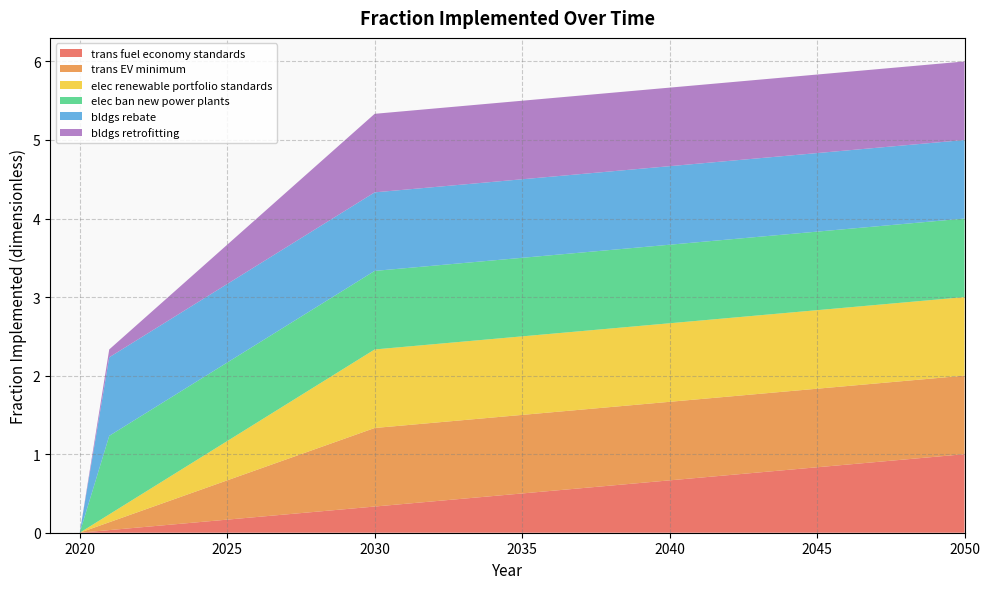

Reading left to right, transcribe all the data shown in this chart.

trans fuel economy standards: 2019=0.0	2020=0.0	2021=0.0	2022=0.1	2023=0.1	2024=0.1	2025=0.2	2026=0.2	2027=0.2	2028=0.3	2029=0.3	2030=0.3	2031=0.4	2032=0.4	2033=0.4	2034=0.5	2035=0.5	2036=0.5	2037=0.6	2038=0.6	2039=0.6	2040=0.7	2041=0.7	2042=0.7	2043=0.8	2044=0.8	2045=0.8	2046=0.9	2047=0.9	2048=0.9	2049=1.0	2050=1.0
trans EV minimum: 2019=0.0	2020=0.0	2021=0.1	2022=0.2	2023=0.3	2024=0.4	2025=0.5	2026=0.6	2027=0.7	2028=0.8	2029=0.9	2030=1.0	2031=1.0	2032=1.0	2033=1.0	2034=1.0	2035=1.0	2036=1.0	2037=1.0	2038=1.0	2039=1.0	2040=1.0	2041=1.0	2042=1.0	2043=1.0	2044=1.0	2045=1.0	2046=1.0	2047=1.0	2048=1.0	2049=1.0	2050=1.0
elec renewable portfolio standards: 2019=0.0	2020=0.0	2021=0.1	2022=0.2	2023=0.3	2024=0.4	2025=0.5	2026=0.6	2027=0.7	2028=0.8	2029=0.9	2030=1.0	2031=1.0	2032=1.0	2033=1.0	2034=1.0	2035=1.0	2036=1.0	2037=1.0	2038=1.0	2039=1.0	2040=1.0	2041=1.0	2042=1.0	2043=1.0	2044=1.0	2045=1.0	2046=1.0	2047=1.0	2048=1.0	2049=1.0	2050=1.0
elec ban new power plants: 2019=0.0	2020=0.0	2021=1.0	2022=1.0	2023=1.0	2024=1.0	2025=1.0	2026=1.0	2027=1.0	2028=1.0	2029=1.0	2030=1.0	2031=1.0	2032=1.0	2033=1.0	2034=1.0	2035=1.0	2036=1.0	2037=1.0	2038=1.0	2039=1.0	2040=1.0	2041=1.0	2042=1.0	2043=1.0	2044=1.0	2045=1.0	2046=1.0	2047=1.0	2048=1.0	2049=1.0	2050=1.0
bldgs rebate: 2019=0.0	2020=0.0	2021=1.0	2022=1.0	2023=1.0	2024=1.0	2025=1.0	2026=1.0	2027=1.0	2028=1.0	2029=1.0	2030=1.0	2031=1.0	2032=1.0	2033=1.0	2034=1.0	2035=1.0	2036=1.0	2037=1.0	2038=1.0	2039=1.0	2040=1.0	2041=1.0	2042=1.0	2043=1.0	2044=1.0	2045=1.0	2046=1.0	2047=1.0	2048=1.0	2049=1.0	2050=1.0
bldgs retrofitting: 2019=0.0	2020=0.0	2021=0.1	2022=0.2	2023=0.3	2024=0.4	2025=0.5	2026=0.6	2027=0.7	2028=0.8	2029=0.9	2030=1.0	2031=1.0	2032=1.0	2033=1.0	2034=1.0	2035=1.0	2036=1.0	2037=1.0	2038=1.0	2039=1.0	2040=1.0	2041=1.0	2042=1.0	2043=1.0	2044=1.0	2045=1.0	2046=1.0	2047=1.0	2048=1.0	2049=1.0	2050=1.0